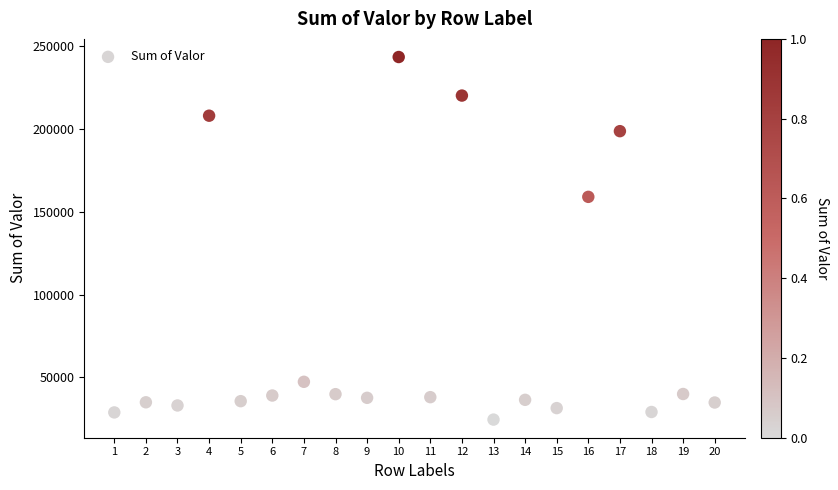

What Y value in the scatter plot is closest to 133966?

158977